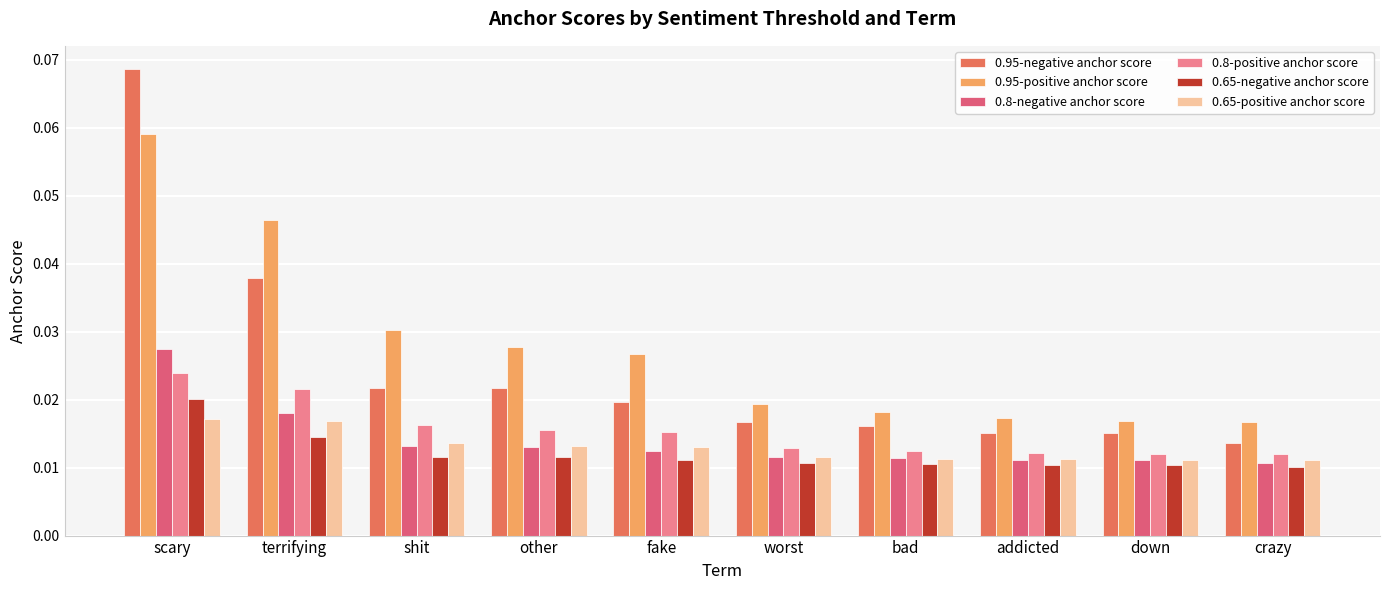

What is the sum of all 0.8-positive anchor score values?

0.2